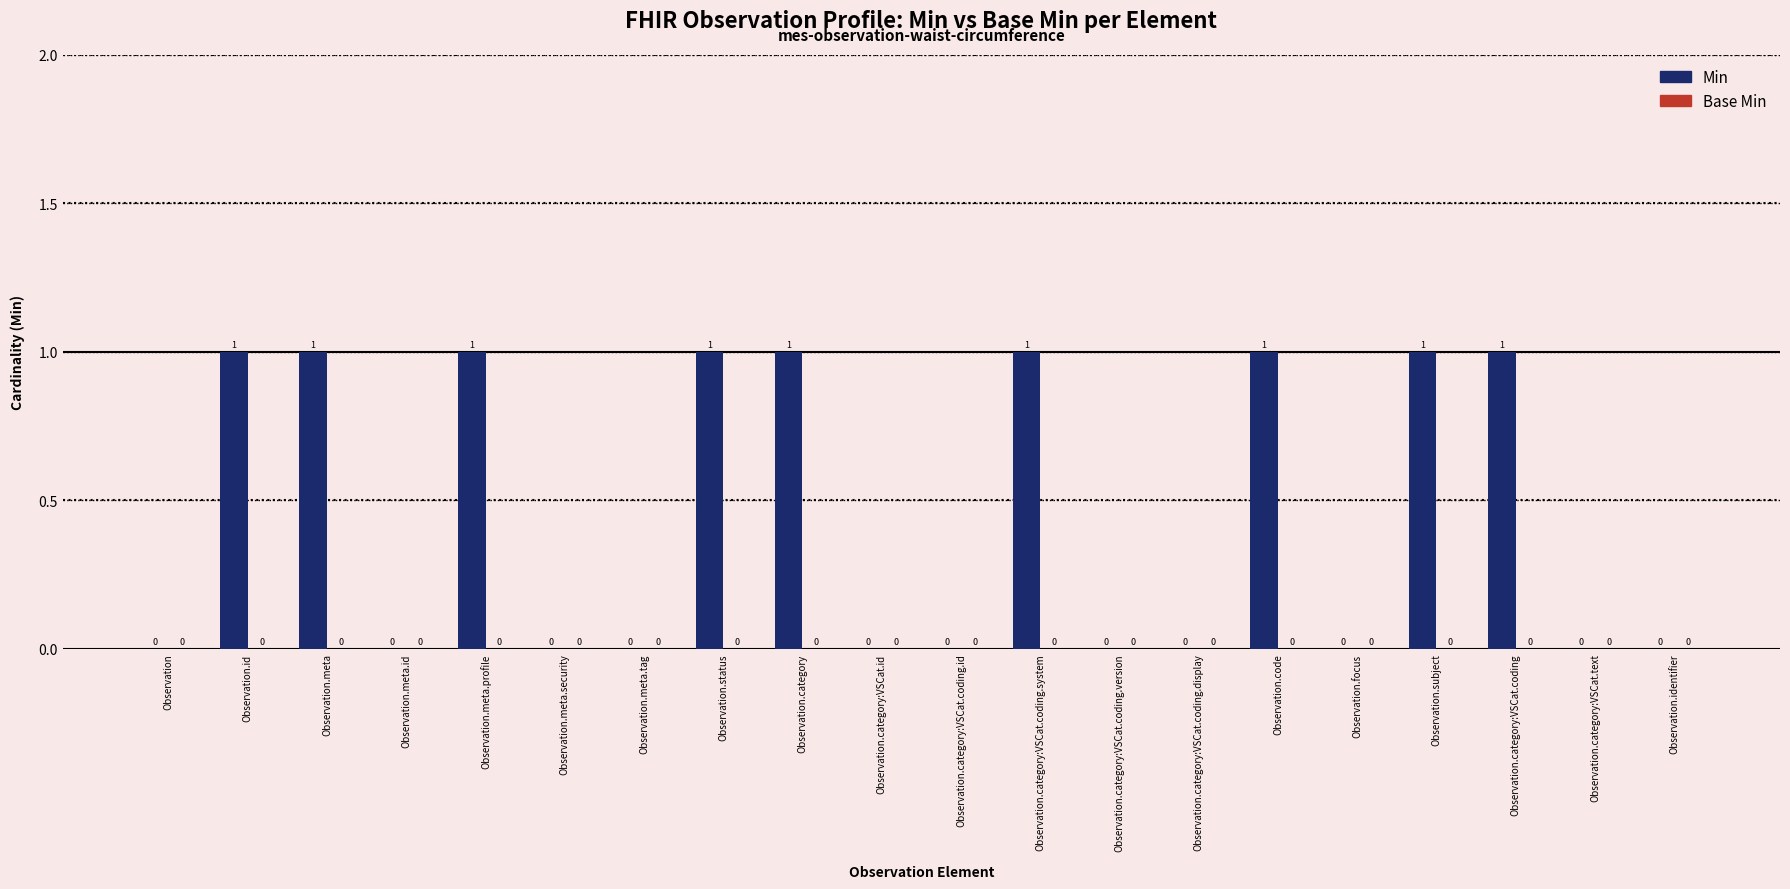

Reading right to left, extract all data points from this chart.

Observation.identifier=0	Observation.category:VSCat.text=0	Observation.category:VSCat.coding=1	Observation.subject=1	Observation.focus=0	Observation.code=1	Observation.category:VSCat.coding.display=0	Observation.category:VSCat.coding.version=0	Observation.category:VSCat.coding.system=1	Observation.category:VSCat.coding.id=0	Observation.category:VSCat.id=0	Observation.category=1	Observation.status=1	Observation.meta.tag=0	Observation.meta.security=0	Observation.meta.profile=1	Observation.meta.id=0	Observation.meta=1	Observation.id=1	Observation=0